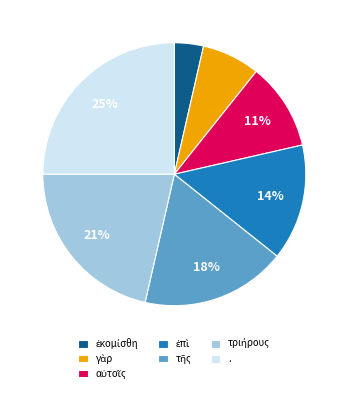

How many slices are in this pie chart?

7